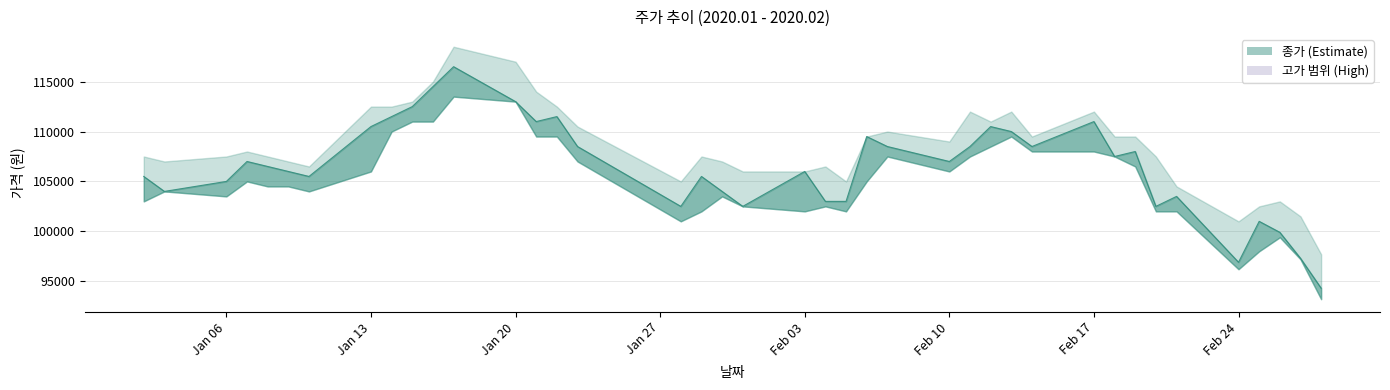

Which has a higher value, 2020-02-14 or 2020-01-16?

2020-01-16